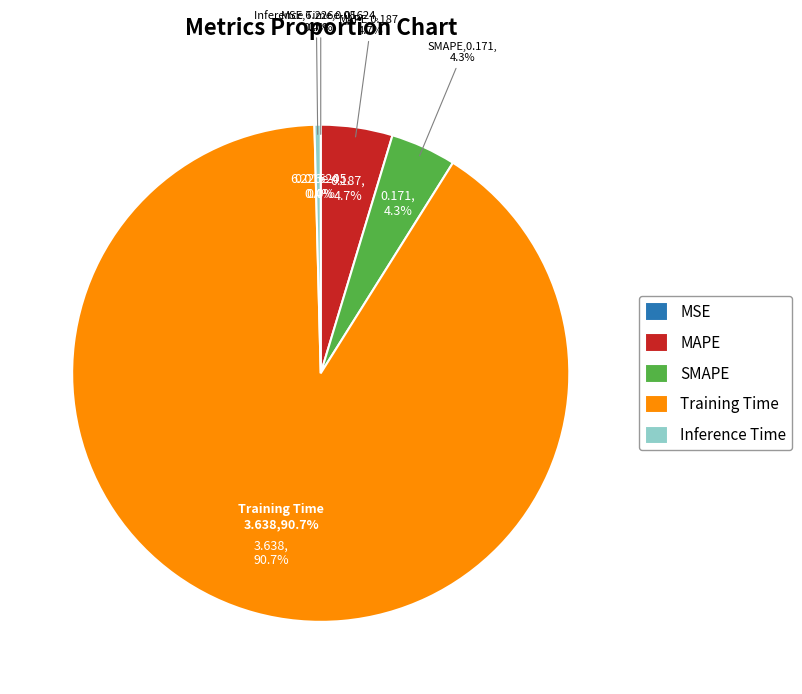

True or false: SMAPE accounts for 4% of the total.

True